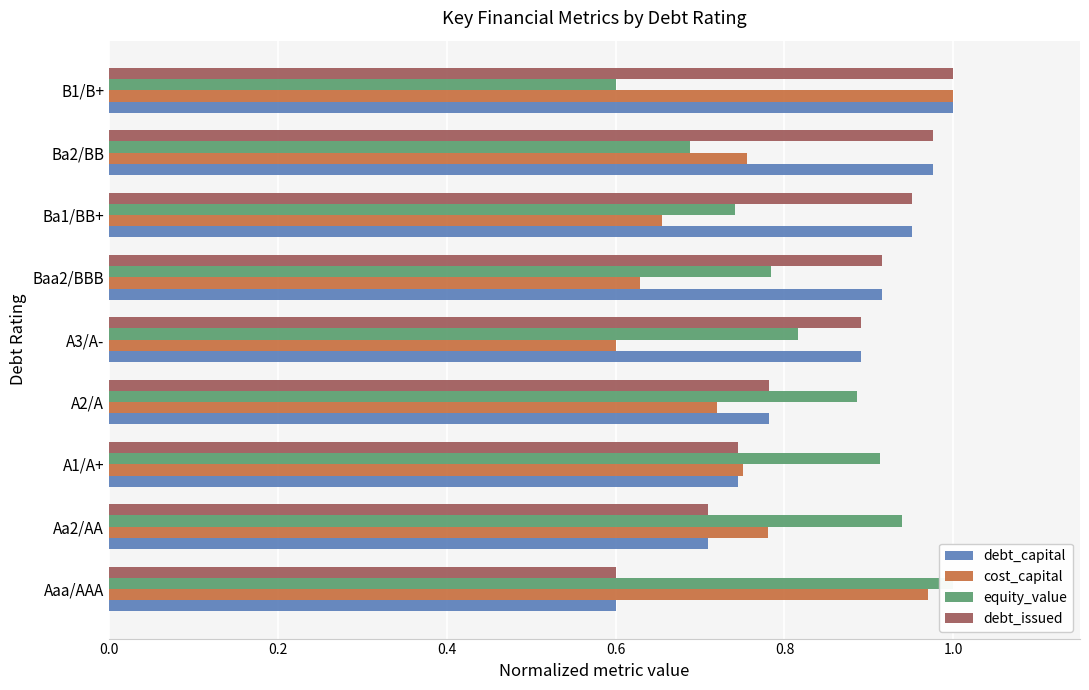

How many data points does each series have?

9